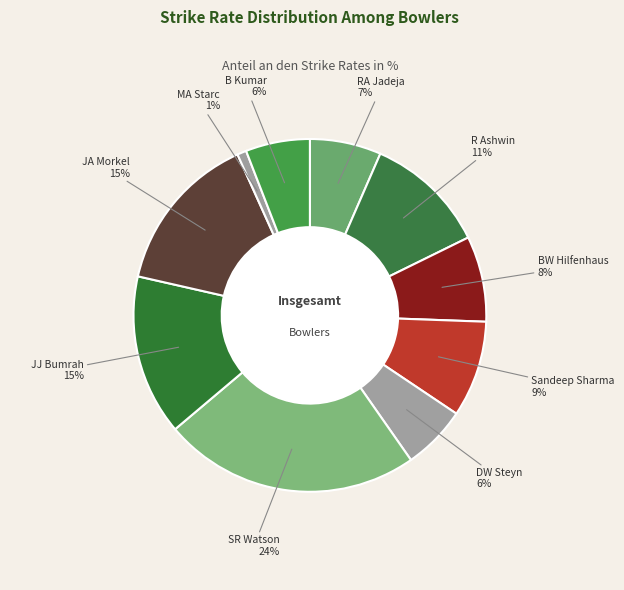

Count the number of slices in the pie.

10